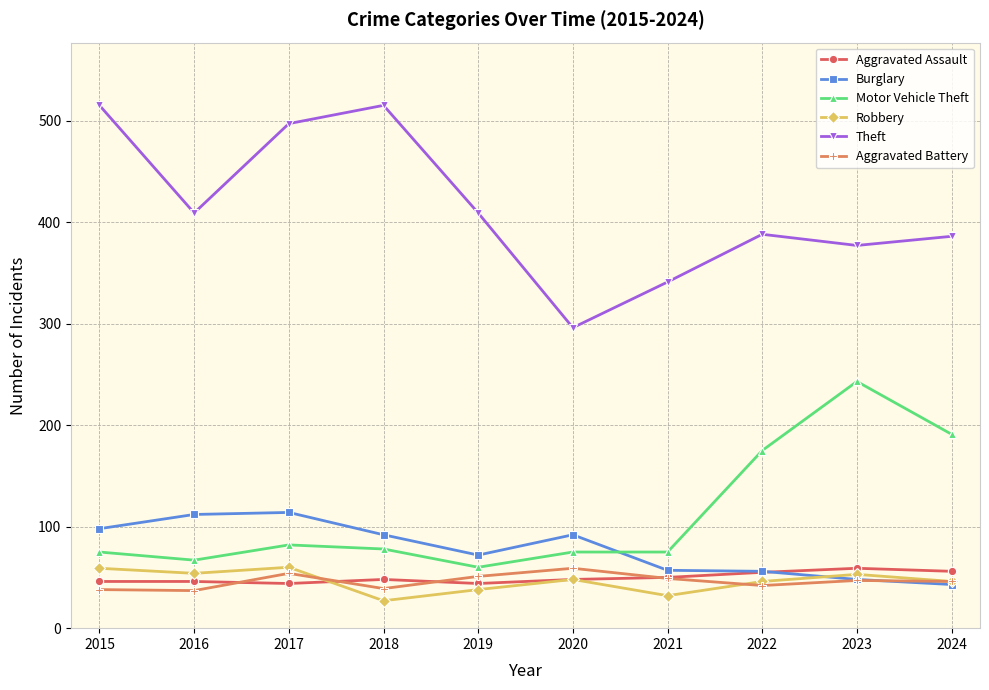

What is the value of the Robbery point at the 10th from the left?

46